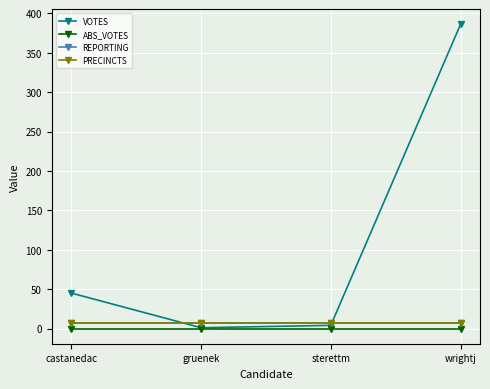

Does the chart have visible grid lines?

Yes